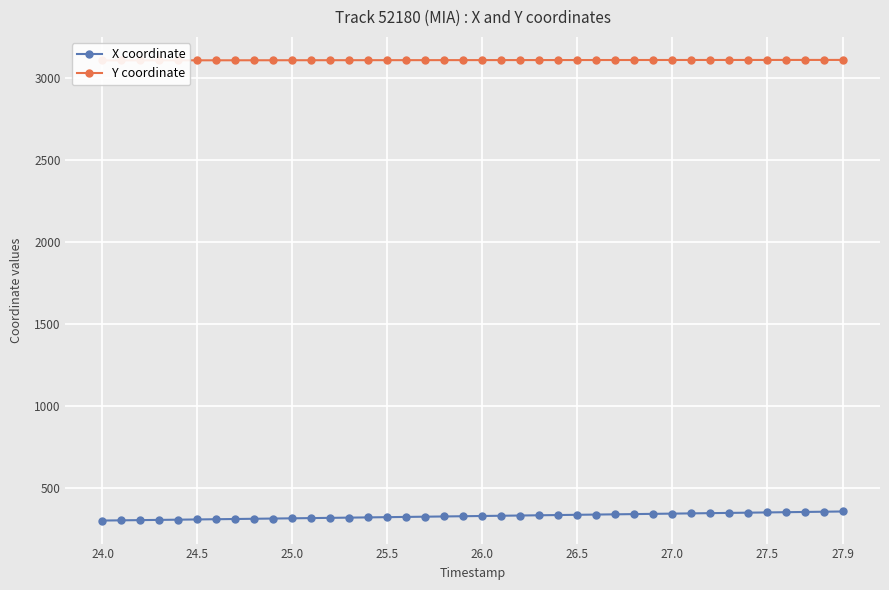

What is the maximum value for X coordinate?

354.7